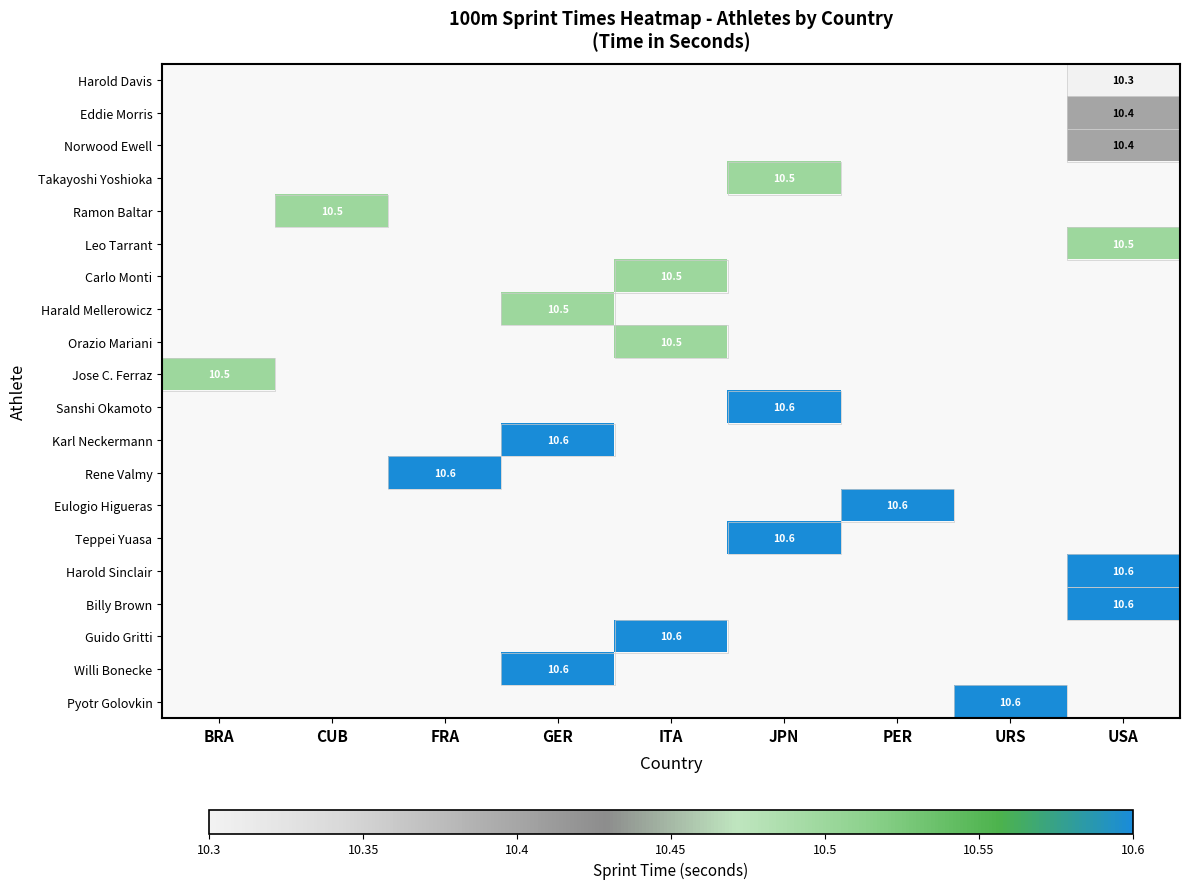

Between BRA and PER, which is larger?

PER